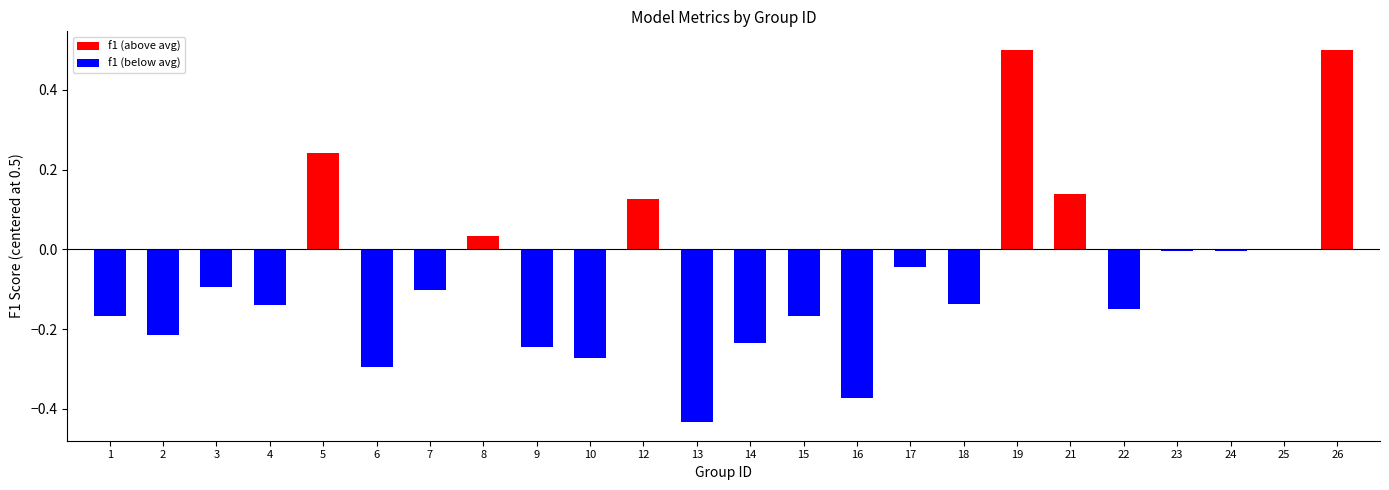

What is the value of the f1 (below avg) bar at the 10th from the left?

-0.3